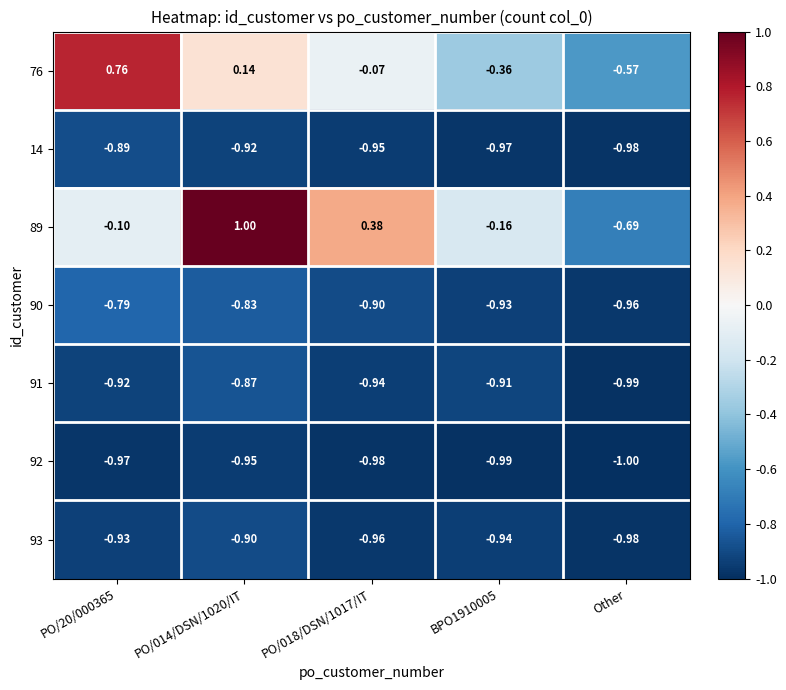

Is the value of 92 at PO/014/DSN/1020/IT greater than the value of 89 at PO/014/DSN/1020/IT?

No